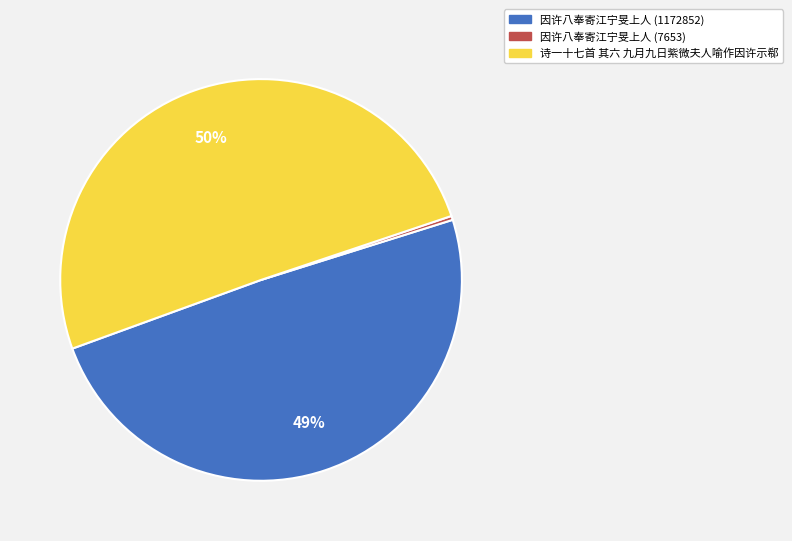

Is the sum of 因许八奉寄江宁旻上人 (1172852) and 诗一十七首 其六 九月九日紫微夫人喻作因许示郗 greater than half?

Yes